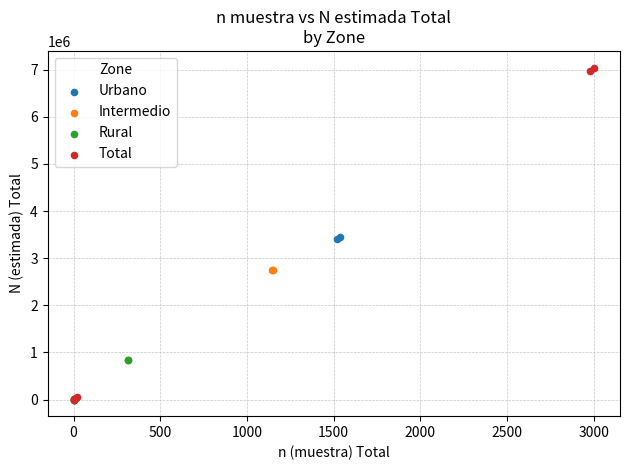

Which series reaches the maximum Y coordinate?

Total